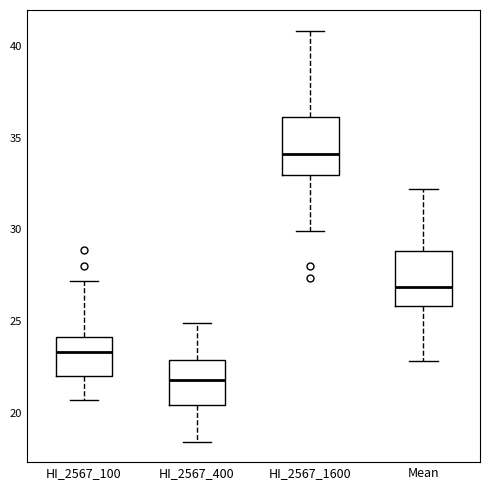

Reading left to right, transcribe this box plot: for each box, give where its median line is, the range the box spans, and where its two whiskers end, as read against the y-axis. The values are not printed on the chart, so give them approximately, as read against the axis.

HI_2567_100: median 23.5, box 22.0 to 24.0, whiskers 20.5 to 27.0
HI_2567_400: median 22.0, box 20.5 to 23.0, whiskers 18.5 to 25.0
HI_2567_1600: median 34.0, box 33.0 to 36.0, whiskers 30.0 to 41.0
Mean: median 27.0, box 26.0 to 29.0, whiskers 23.0 to 32.0